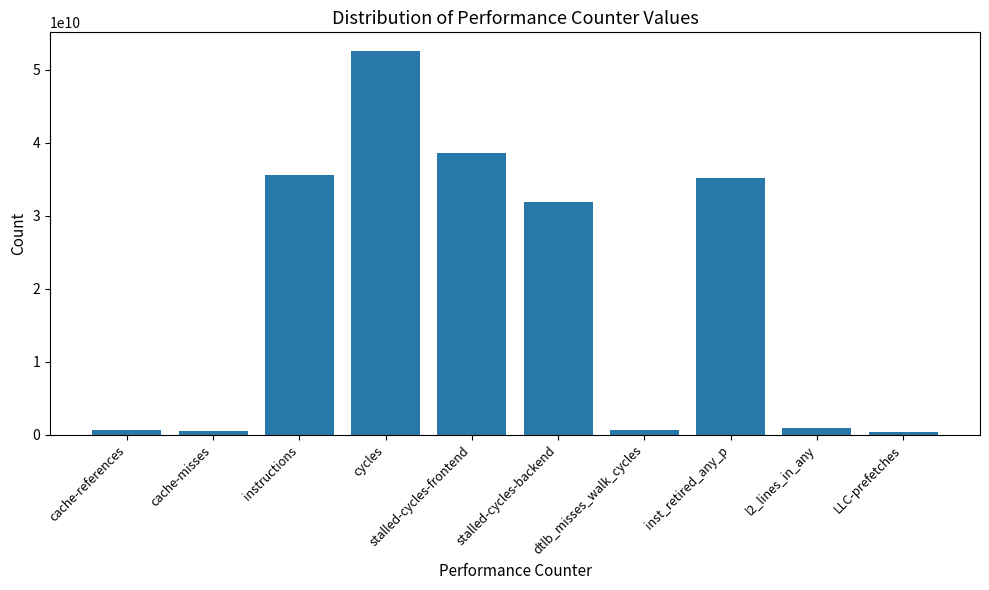

What is the label of the 5th bar from the left?

stalled-cycles-frontend